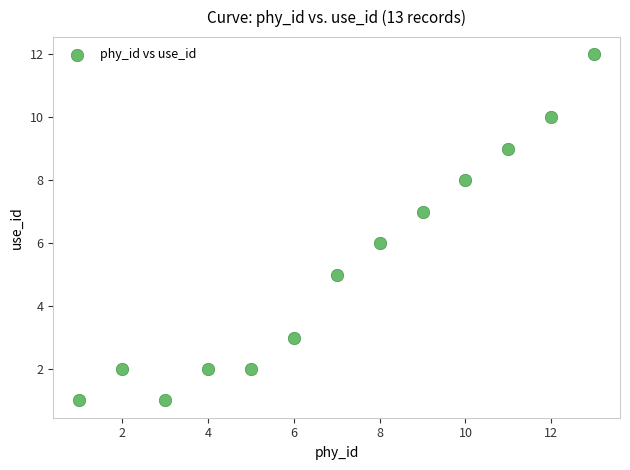

What is the range of X values (max minus min)?

12